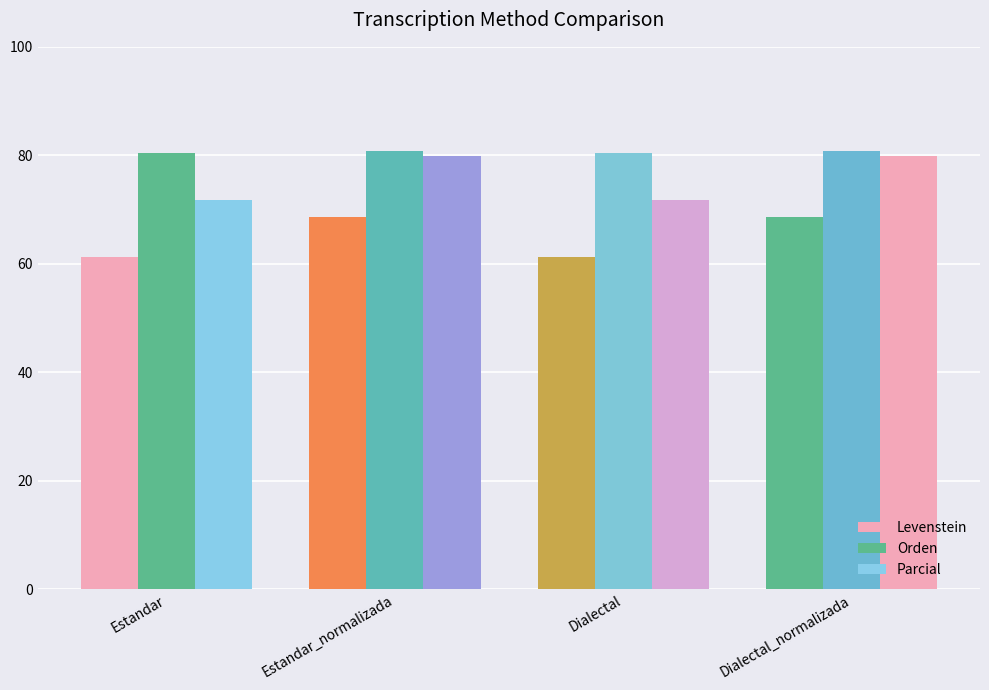

Reading left to right, what are all the values shown in this chart?

Levenstein: Estandar=61.2	Estandar_normalizada=68.6	Dialectal=61.2	Dialectal_normalizada=68.6
Orden: Estandar=80.5	Estandar_normalizada=80.8	Dialectal=80.5	Dialectal_normalizada=80.8
Parcial: Estandar=71.8	Estandar_normalizada=79.8	Dialectal=71.8	Dialectal_normalizada=79.8